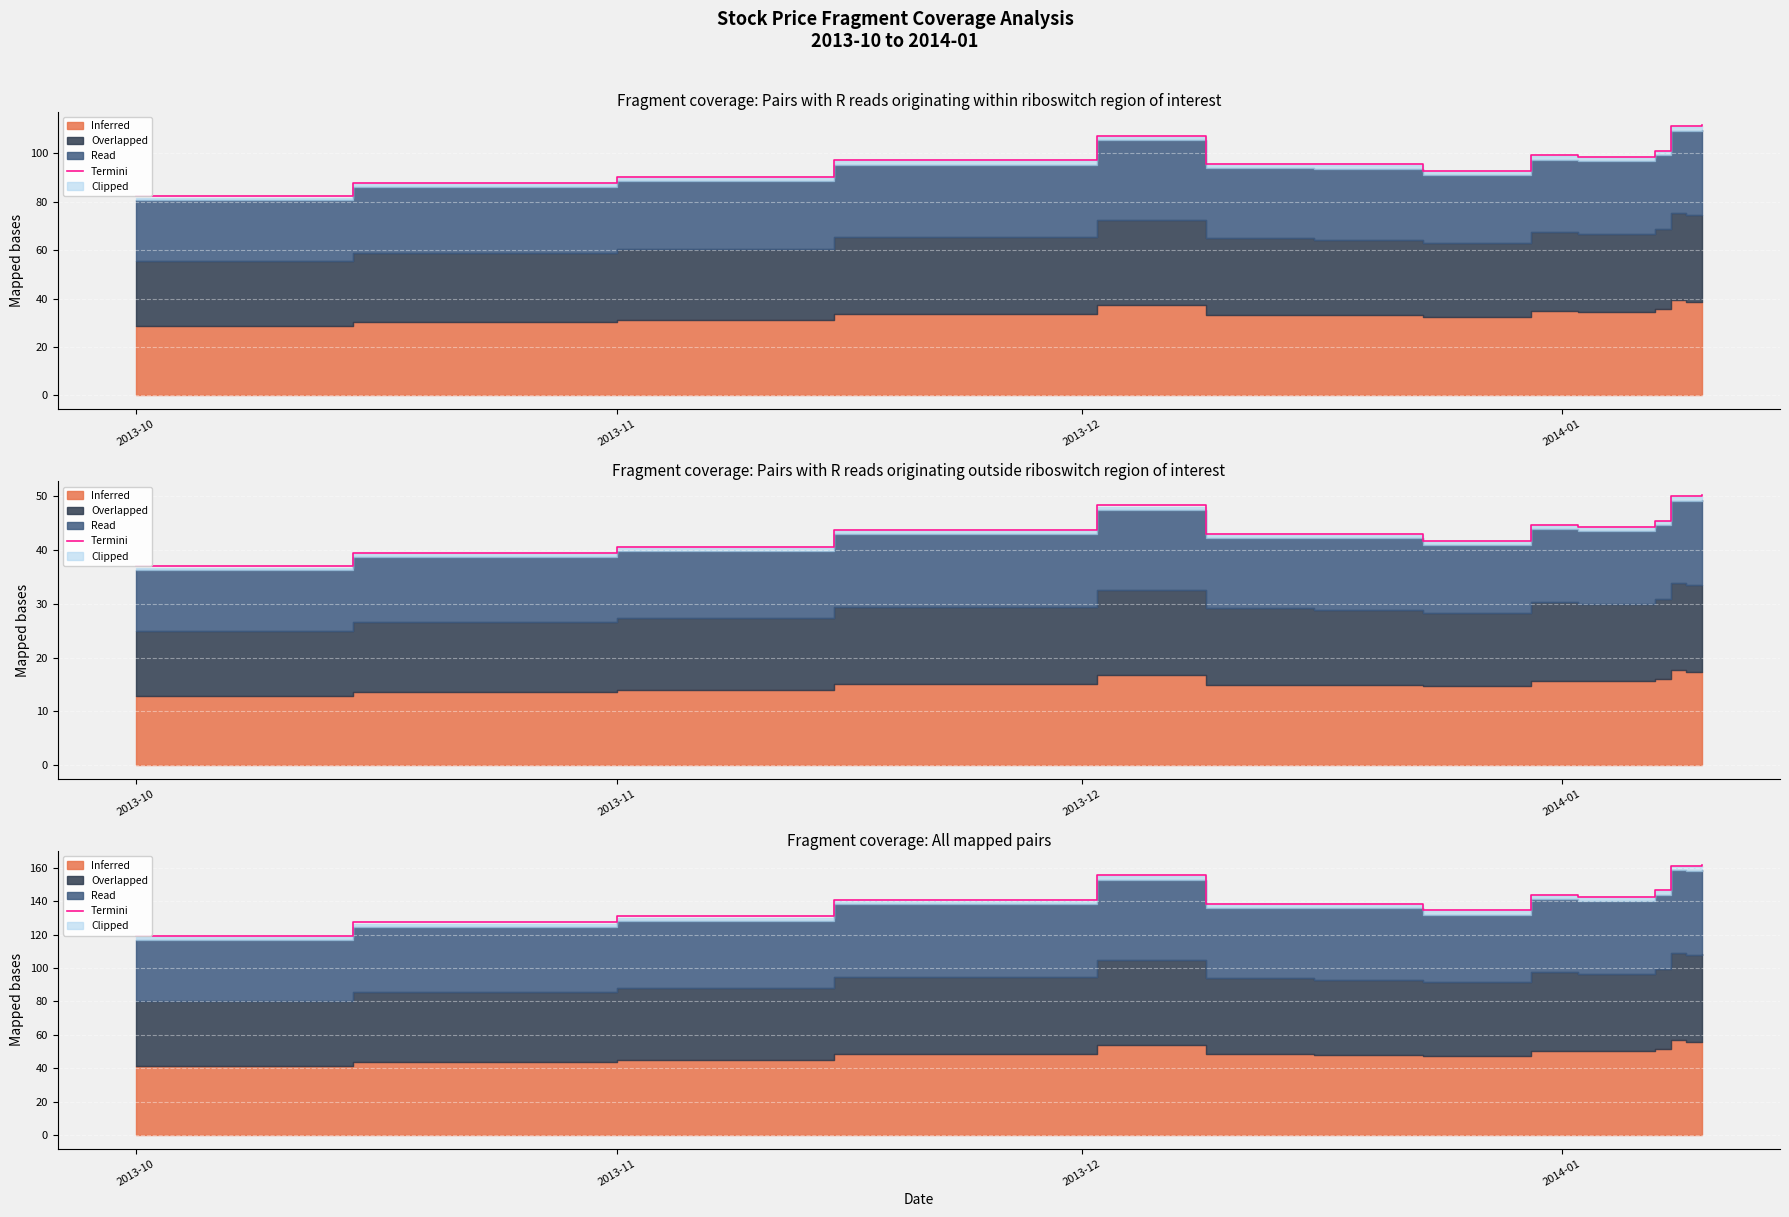

What is the difference between the maximum and second lowest values?

34.5